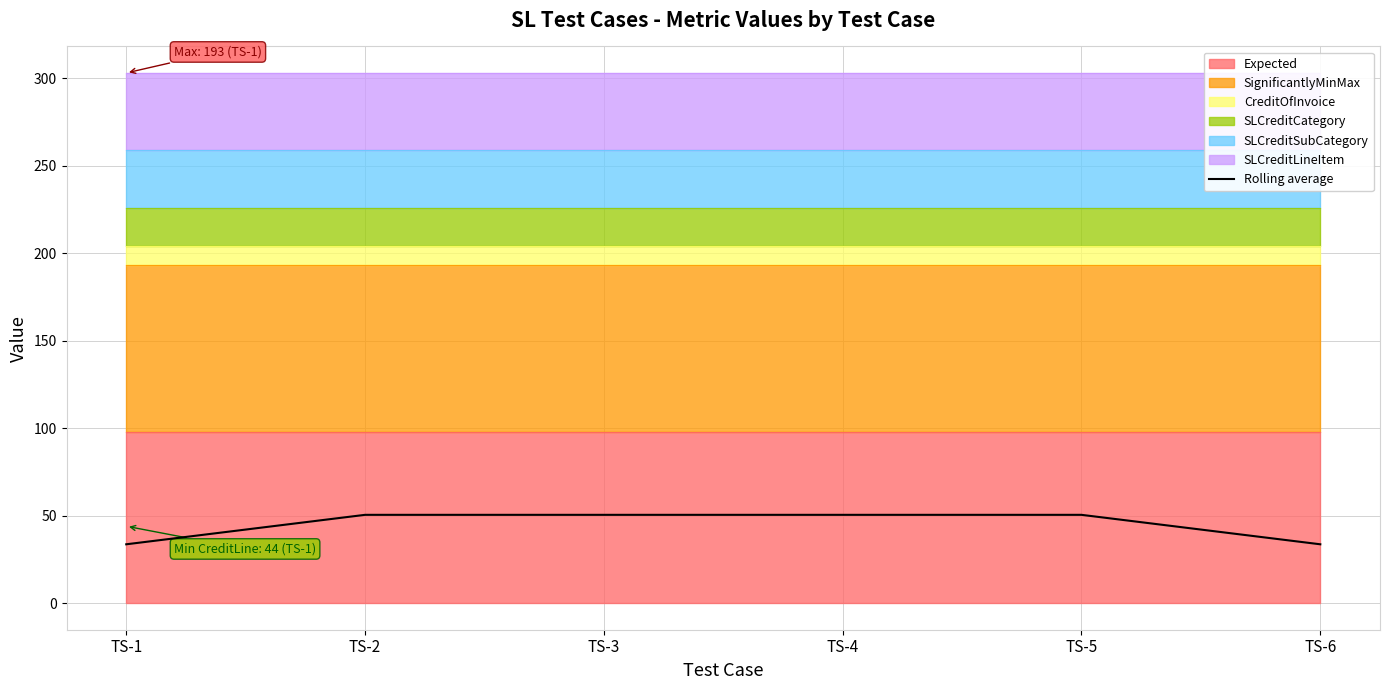

List the labels in order of value, smallest first.

TS-1, TS-6, TS-2, TS-3, TS-4, TS-5